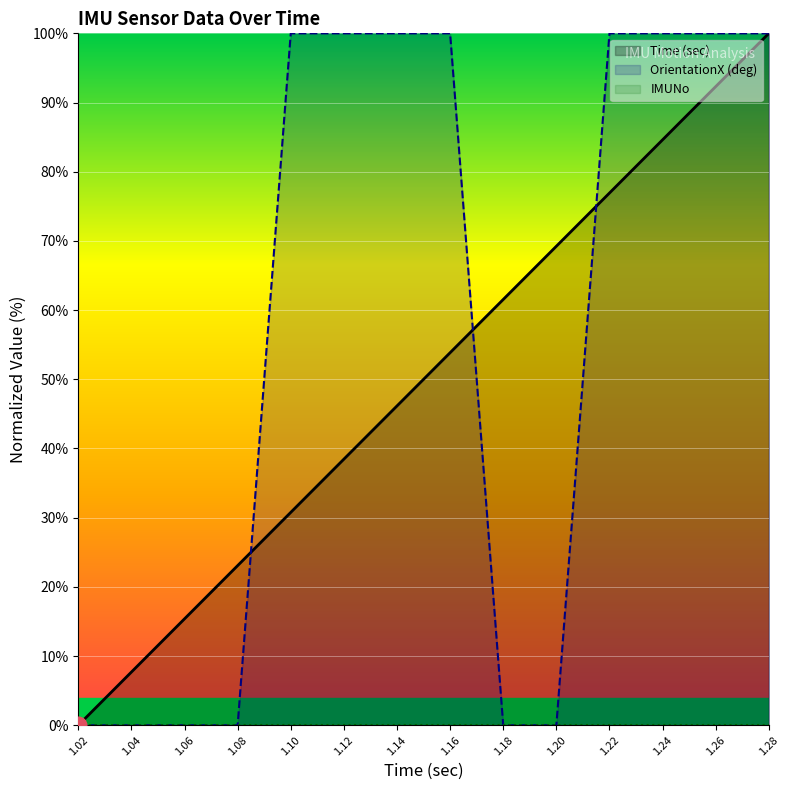

At which label does Time (sec) reach its peak?

1.28